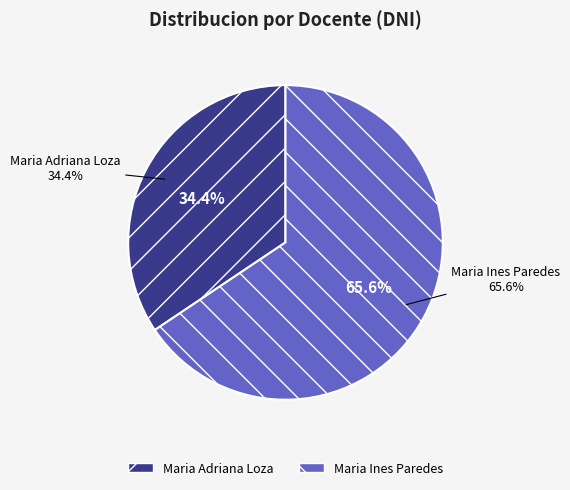

Is there any slice that represents more than half of the pie?

Yes